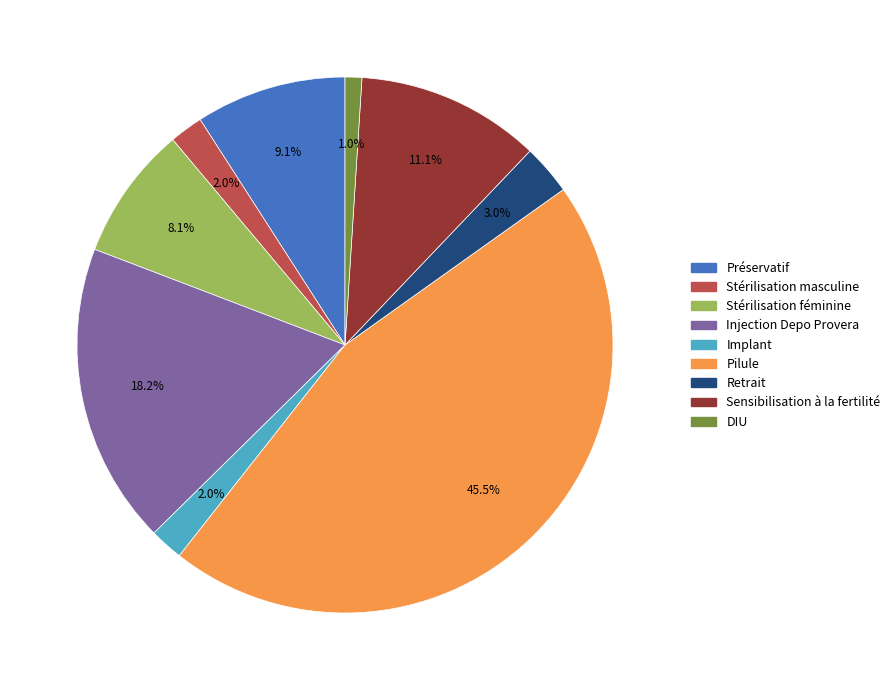

Does any single category account for the majority?

No